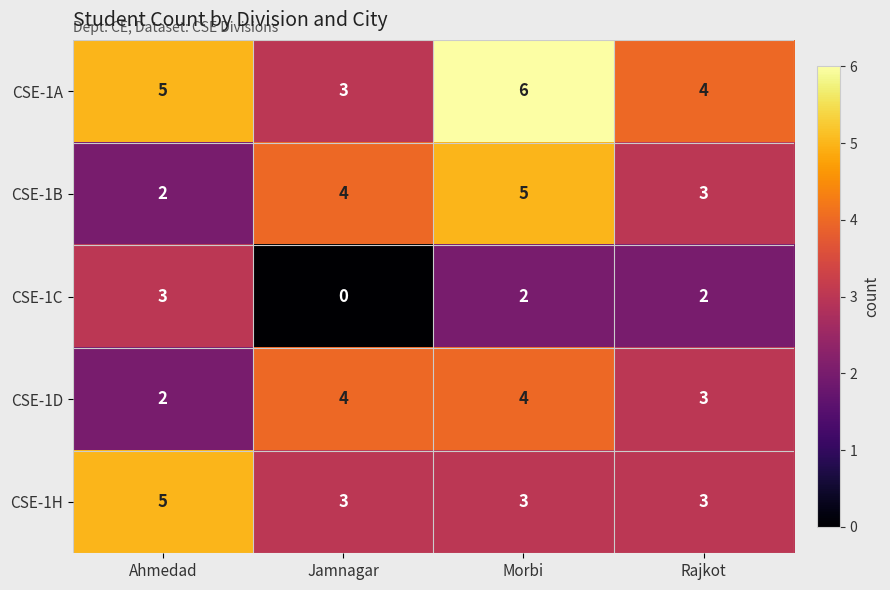

The CSE-1A series shows 11 at Morbi. True or false?

False